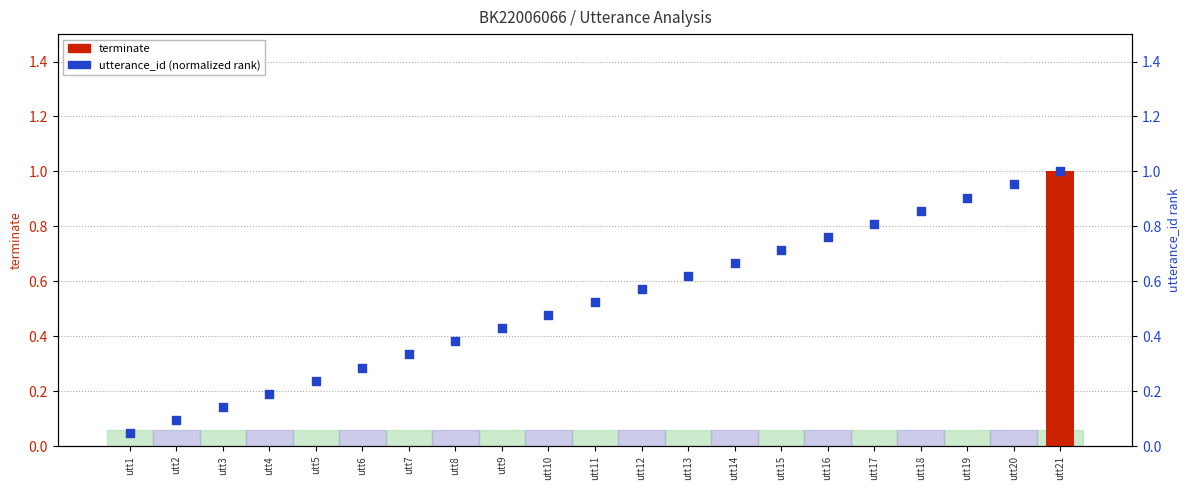

Which series reaches the maximum Y coordinate?

terminate